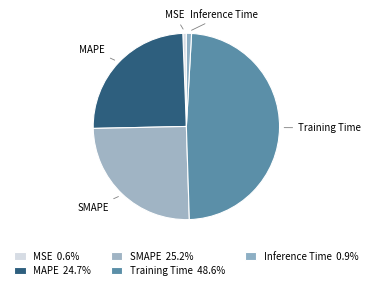

Between MSE and MAPE, which is larger?

MAPE